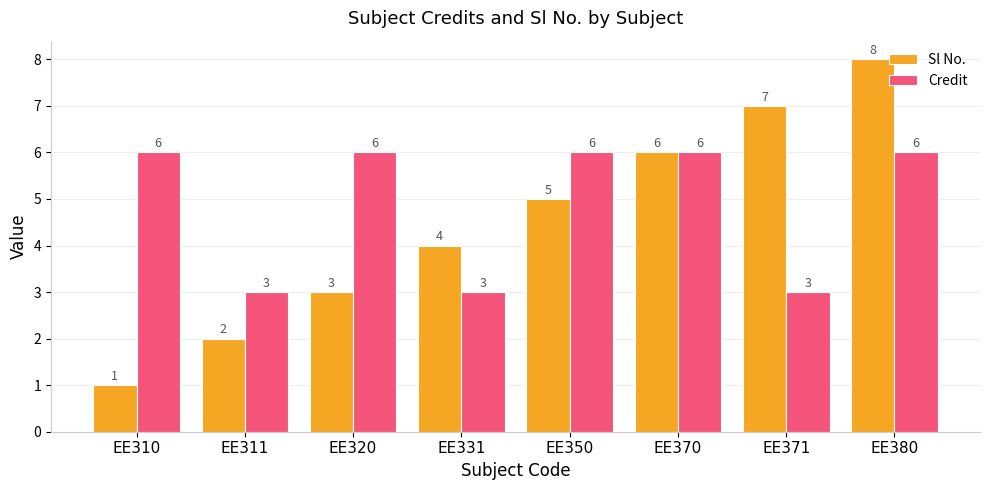

At which category is the sum across all series the highest?

EE380